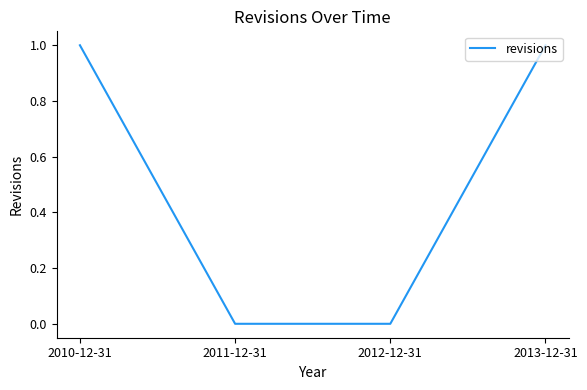

Which has a higher value, 2013-12-31 or 2011-12-31?

2013-12-31